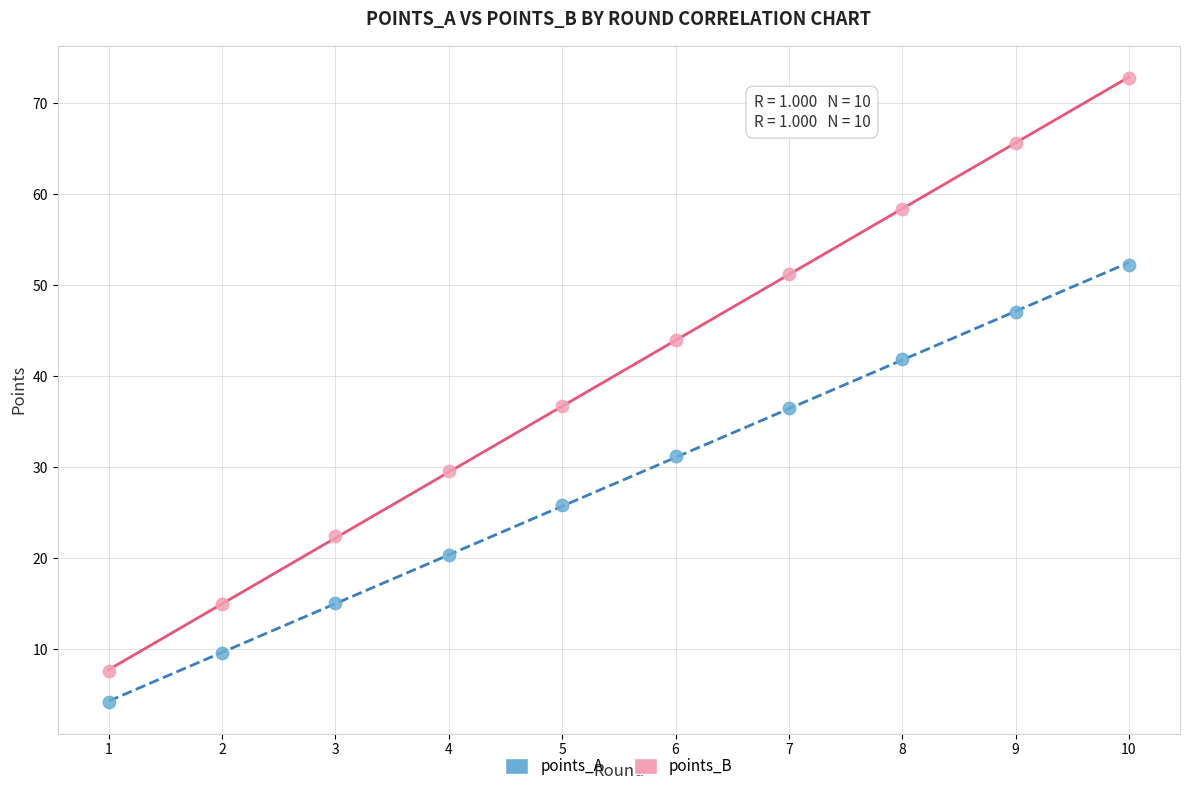

Across all data points, what is the range of Y values (max minus min)?

68.6